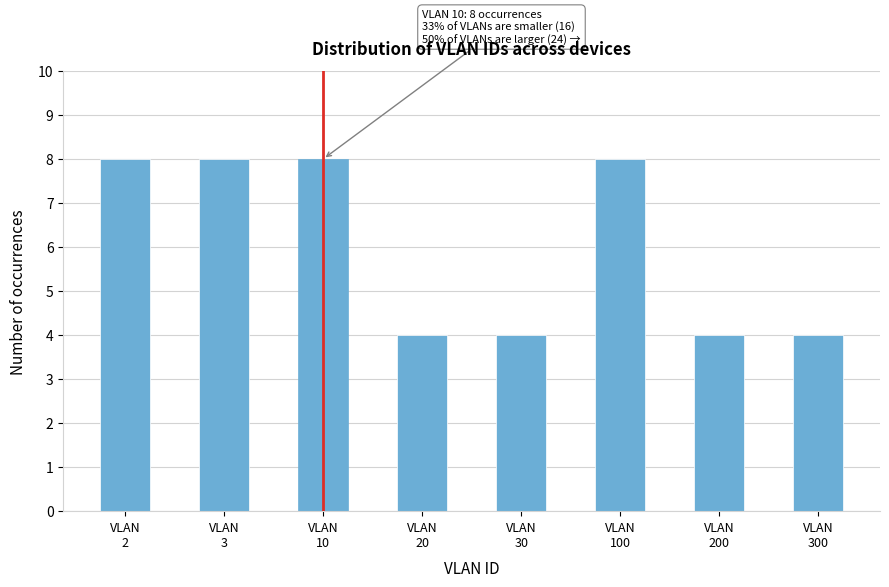

Reading left to right, list all the values displayed in this chart.

8	8	8	4	4	8	4	4